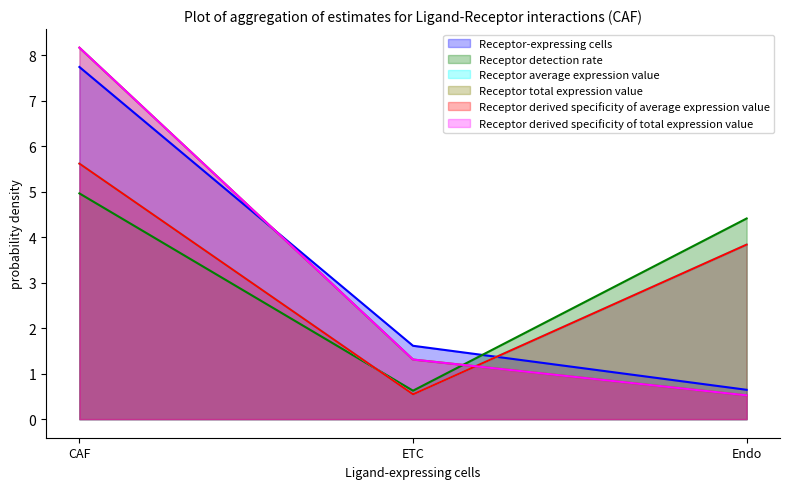

What is the label of the 2nd point from the right?

ETC